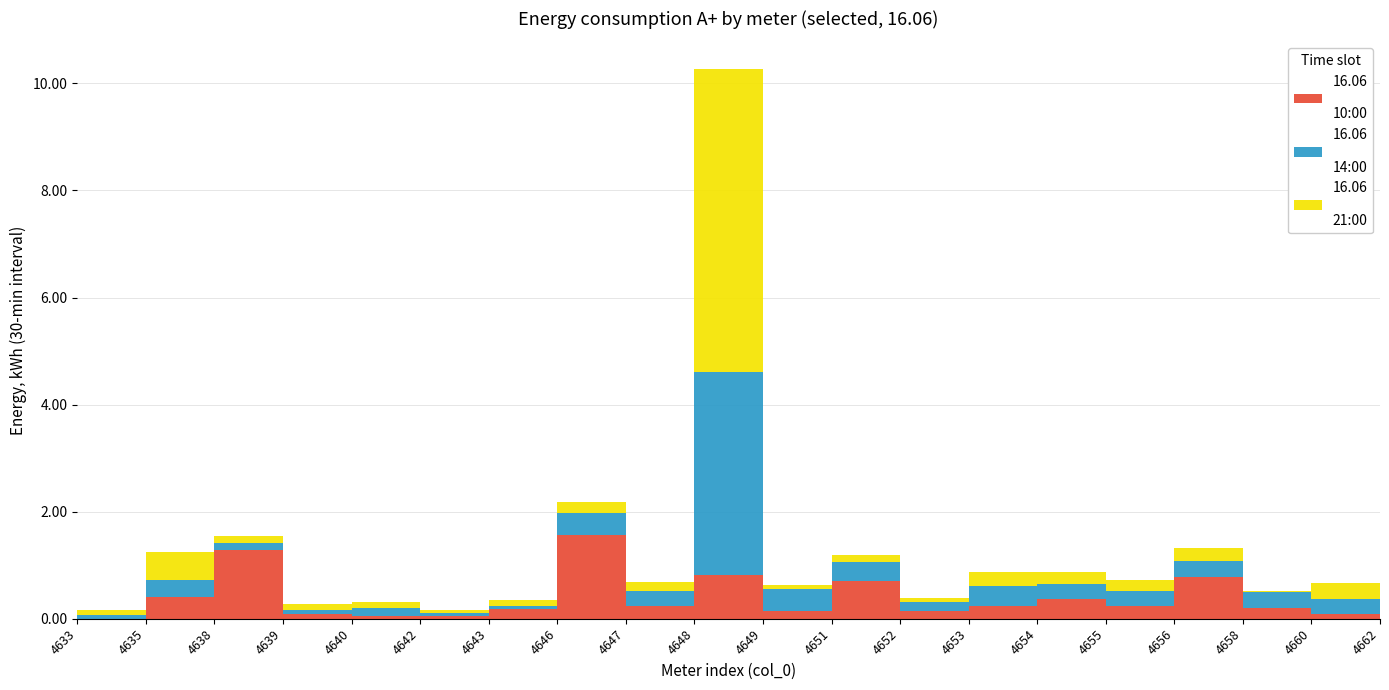

True or false: 16.06

21:00 and 16.06

10:00 intersect in this chart.

True